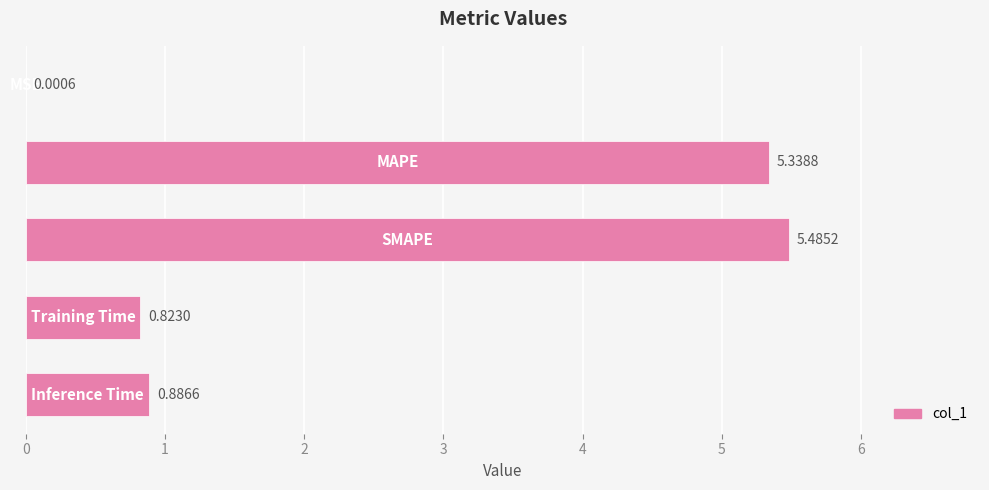

What is the sum of all values?

12.5